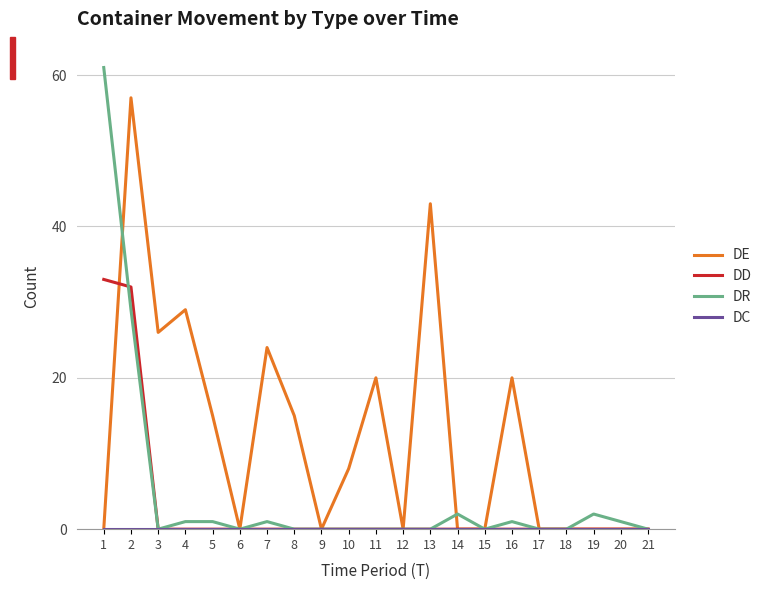

What is the maximum value for DD?

33